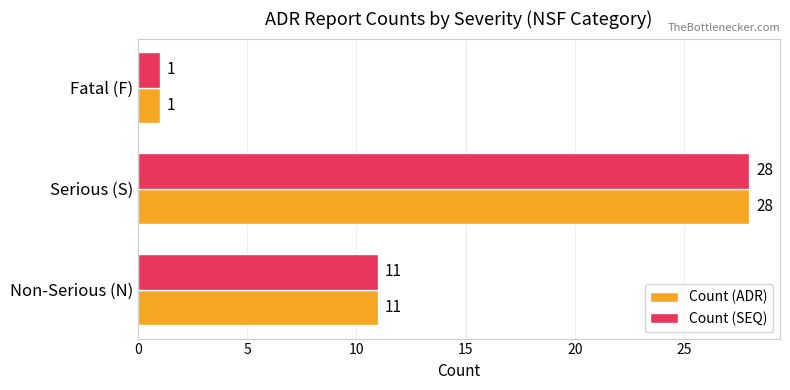

What is the total value across all series at Serious (S)?

56